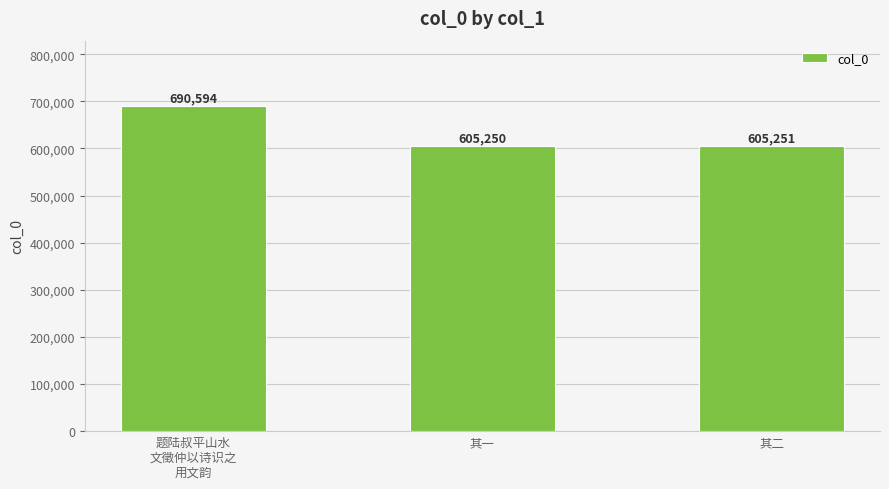

Between 题陆叔平山水
文徵仲以诗识之
用文韵 and 其二, which is larger?

题陆叔平山水
文徵仲以诗识之
用文韵